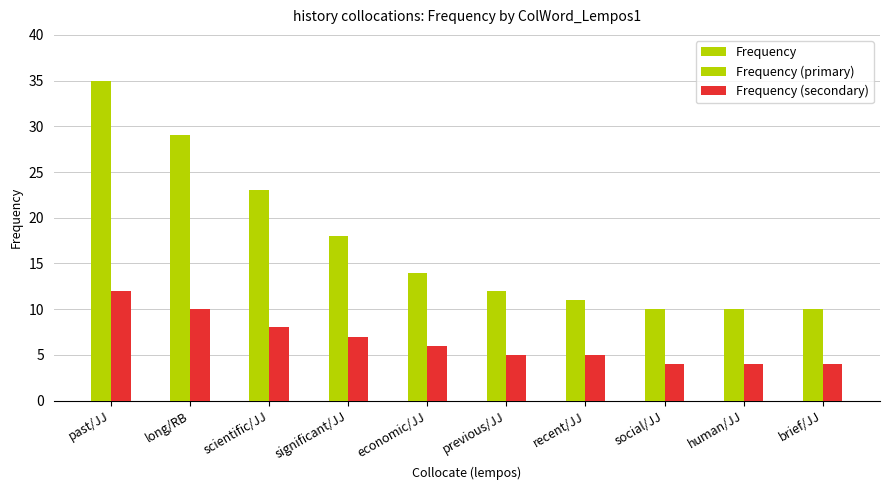

The Frequency (primary) series shows 5 at human/JJ. True or false?

False